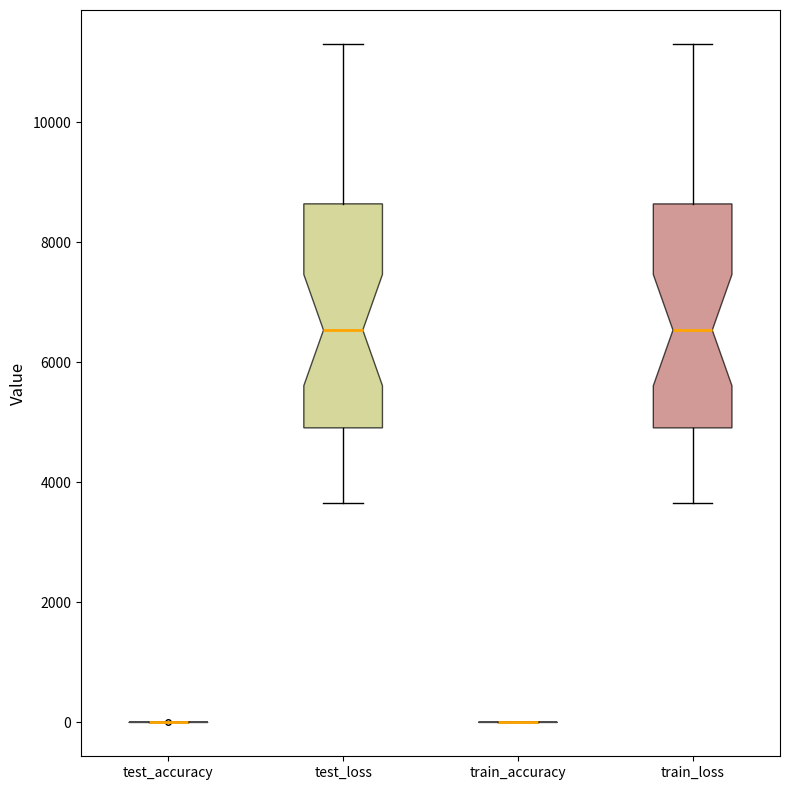

Reading left to right, transcribe this box plot: for each box, give where its median line is, the range the box spans, and where its two whiskers end, as read against the y-axis. The values are not printed on the chart, so give them approximately, as read against the axis.

test_accuracy: box collapsed to a line at 0, whiskers 0 to 0
test_loss: median 6600, box 5000 to 8600, whiskers 3600 to 11400
train_accuracy: box collapsed to a line at 0, whiskers 0 to 0
train_loss: median 6600, box 5000 to 8600, whiskers 3600 to 11400